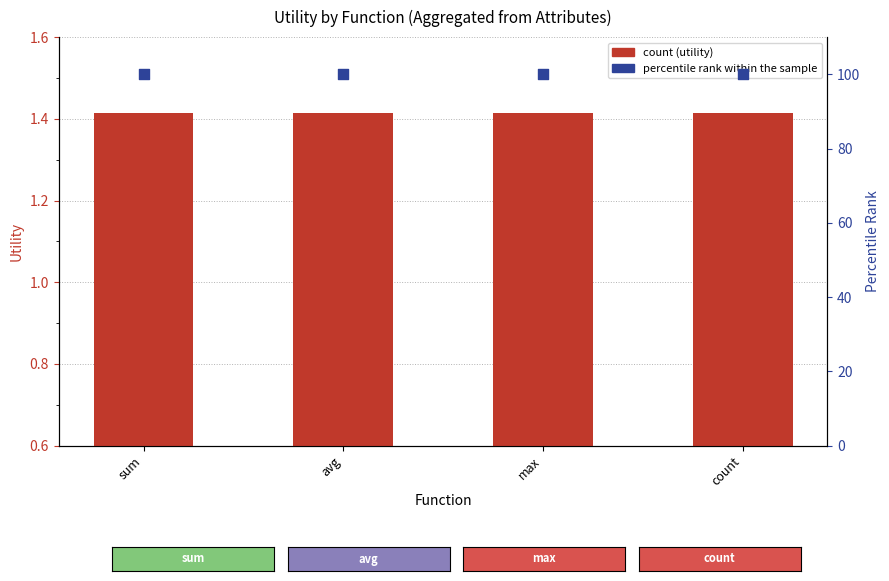

At which category is the sum across all series the highest?

sum